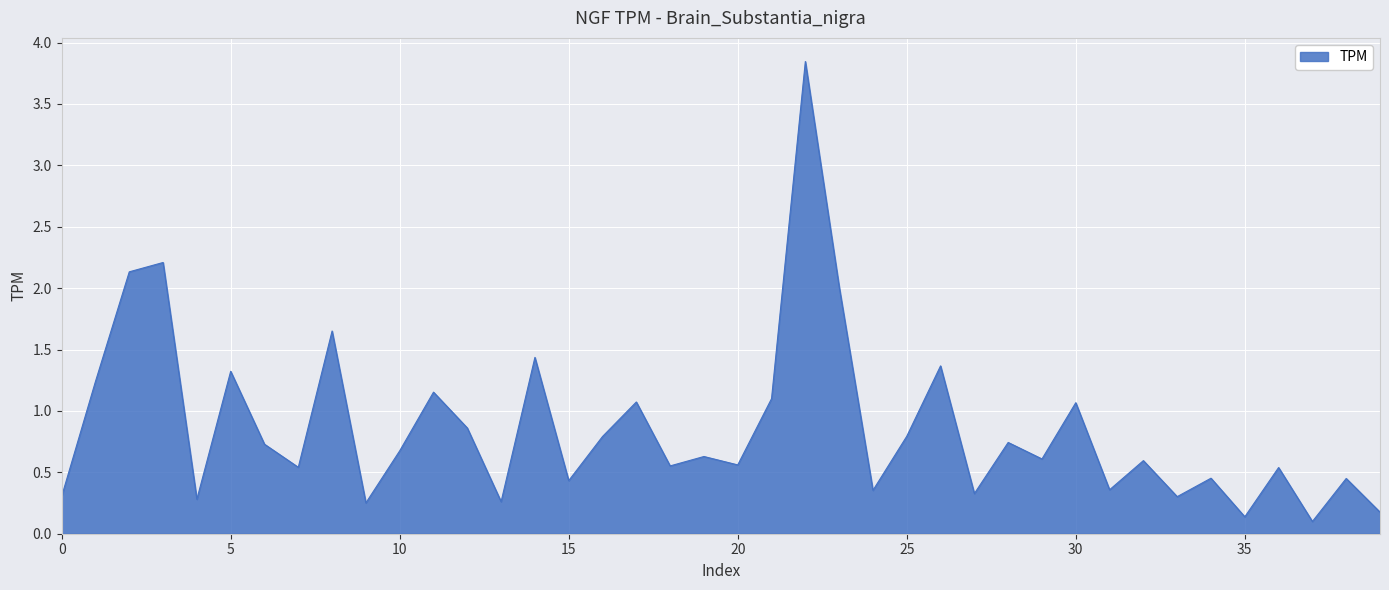

What is the difference between the maximum and minimum values?

3.7